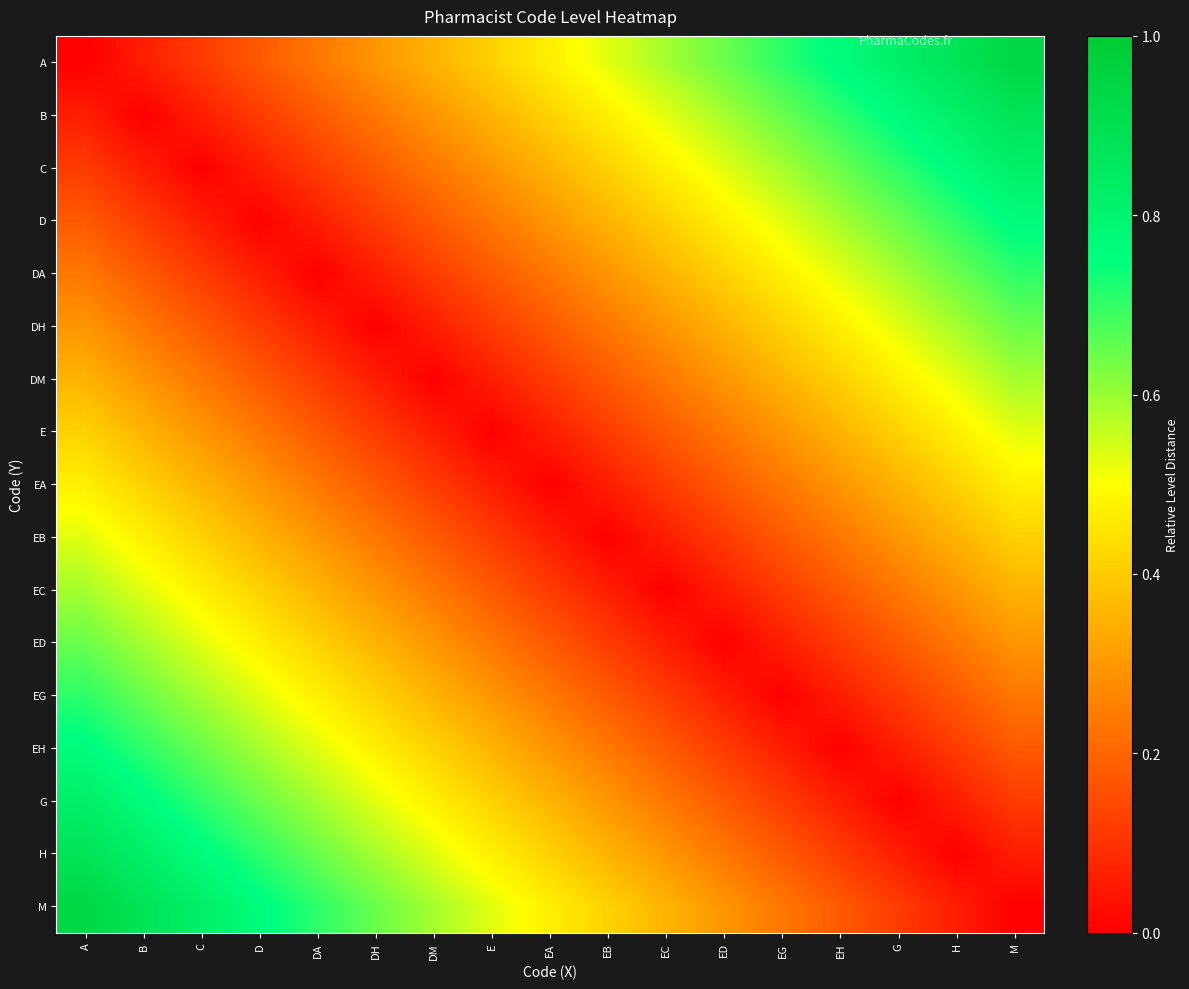

What is the greatest value displayed?

0.9